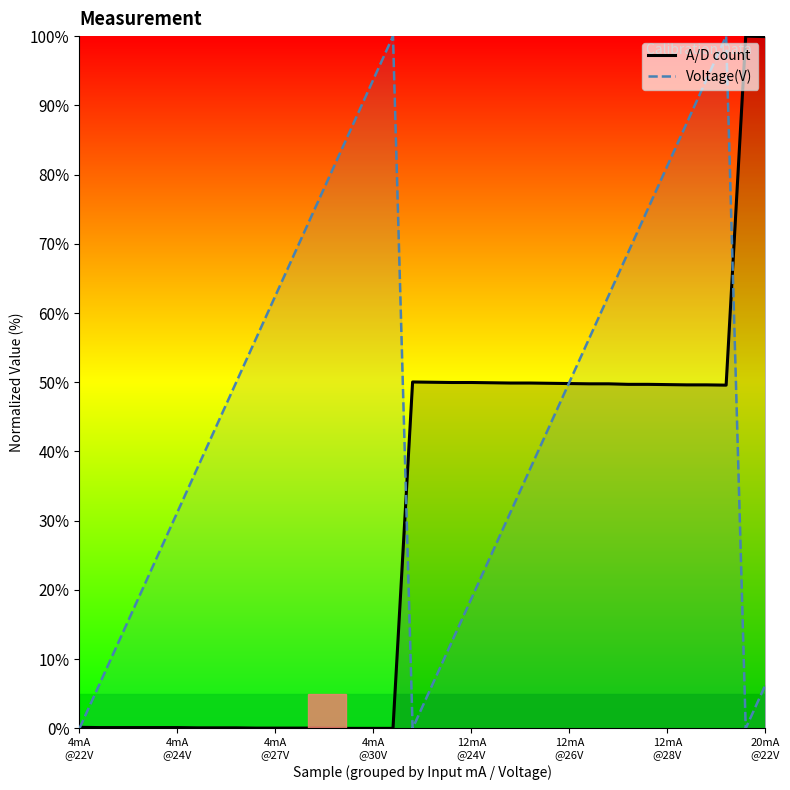

What is the highest value of the A/D count series?

100.0